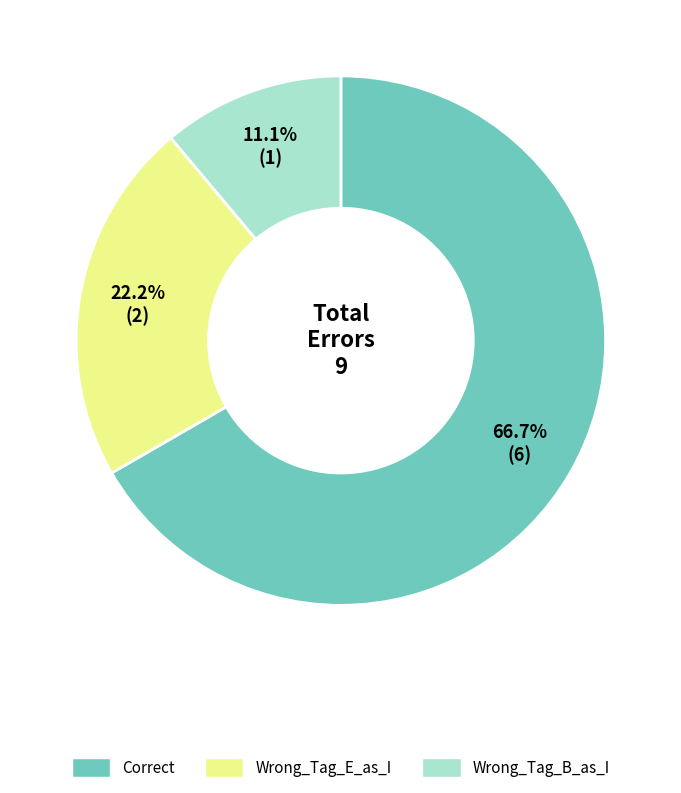

What is the largest slice in the pie chart?

Correct